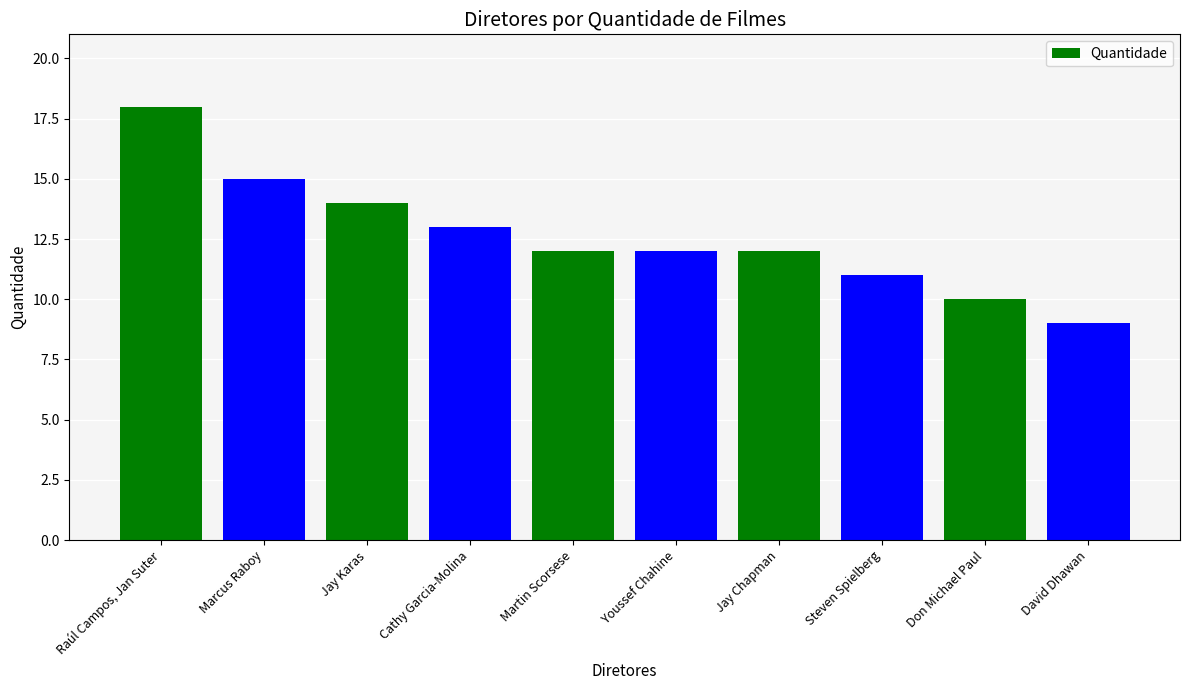

How many values are between 11 and 14?

6